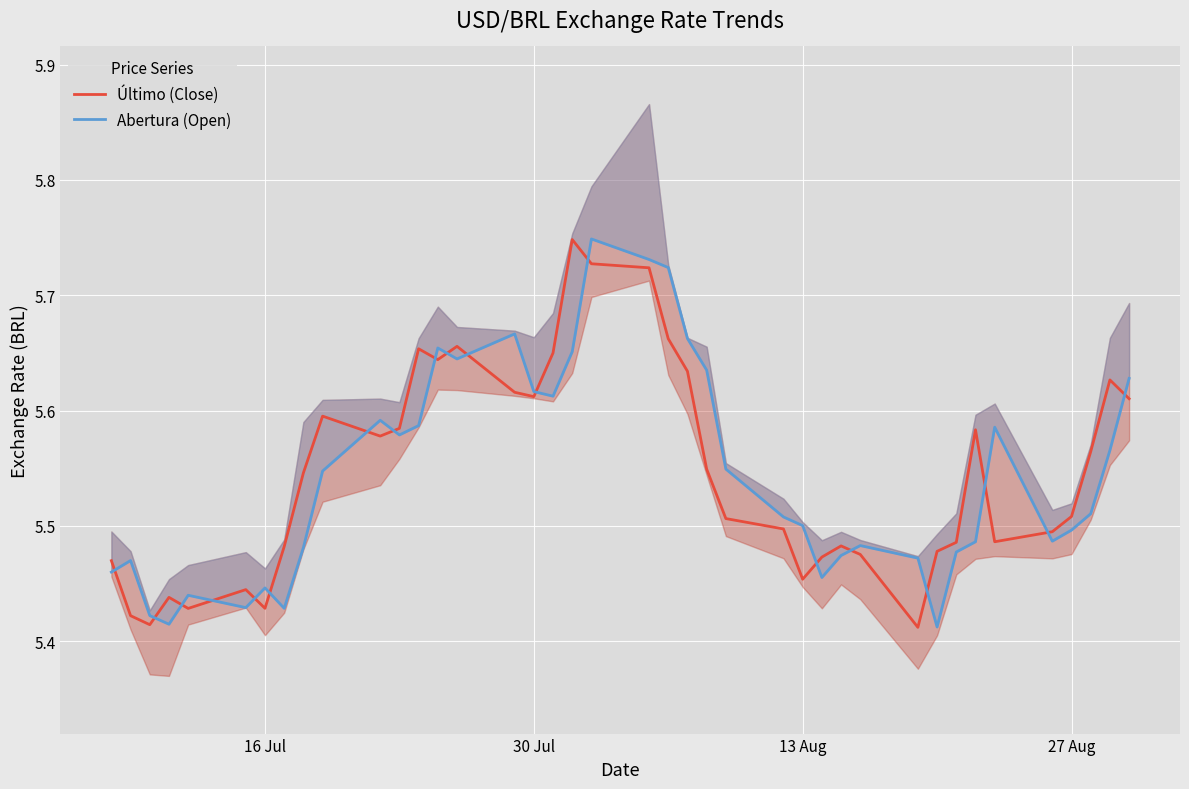

Reading right to left, what are all the values shown in this chart?

Último (Close): 5.6	5.6	5.6	5.5	5.5	5.5	5.6	5.5	5.5	5.4	5.5	5.5	5.5	5.5	5.5	5.5	5.5	5.6	5.7	5.7	5.7	5.7	5.7	5.6	5.6	5.7	5.6	5.7	5.6	5.6	5.6	5.5	5.5	5.4	5.4	5.4	5.4	5.4	5.4	5.5
Abertura (Open): 5.6	5.6	5.5	5.5	5.5	5.6	5.5	5.5	5.4	5.5	5.5	5.5	5.5	5.5	5.5	5.5	5.6	5.7	5.7	5.7	5.7	5.7	5.6	5.6	5.7	5.6	5.7	5.6	5.6	5.6	5.5	5.5	5.4	5.4	5.4	5.4	5.4	5.4	5.5	5.5